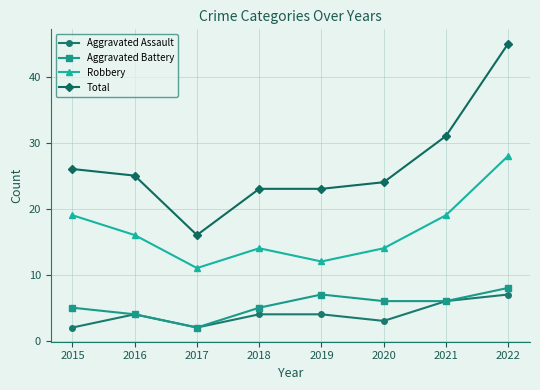

Reading left to right, list all the values displayed in this chart.

Aggravated Assault: 2	4	2	4	4	3	6	7
Aggravated Battery: 5	4	2	5	7	6	6	8
Robbery: 19	16	11	14	12	14	19	28
Total: 26	25	16	23	23	24	31	45